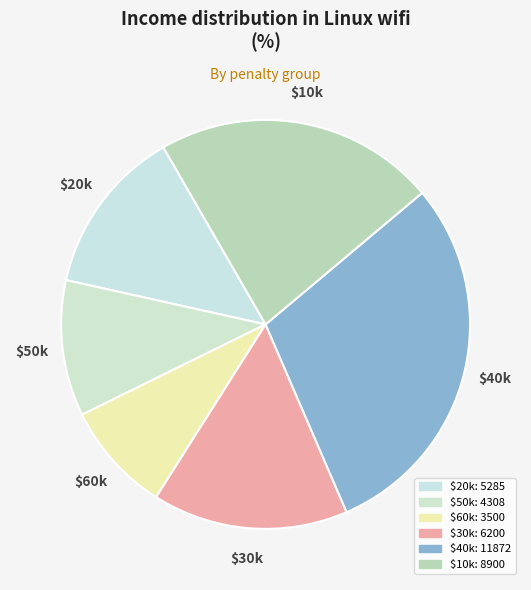

Count the number of slices in the pie.

6